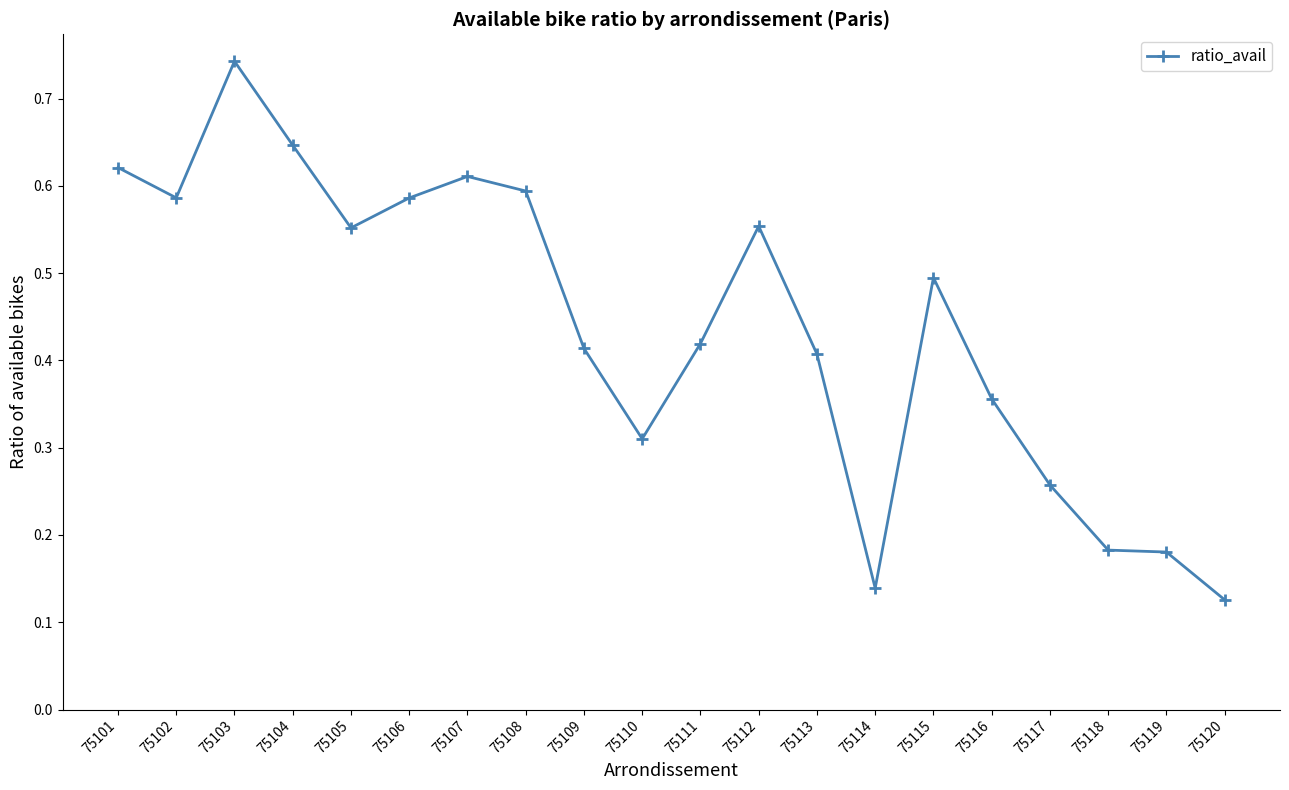

What is the sum of all values?

8.8